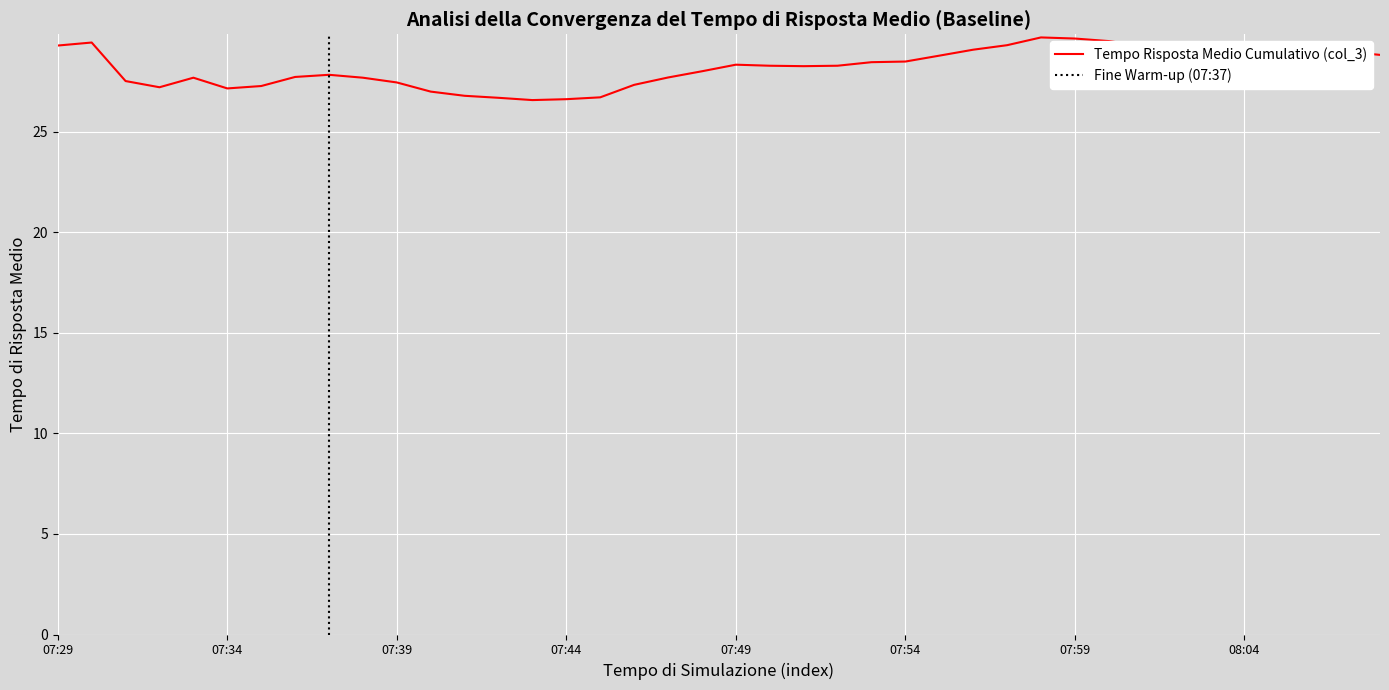

The value of Tempo Risposta Medio Cumulativo (col_3) at 07:34 is 27.2. True or false?

True